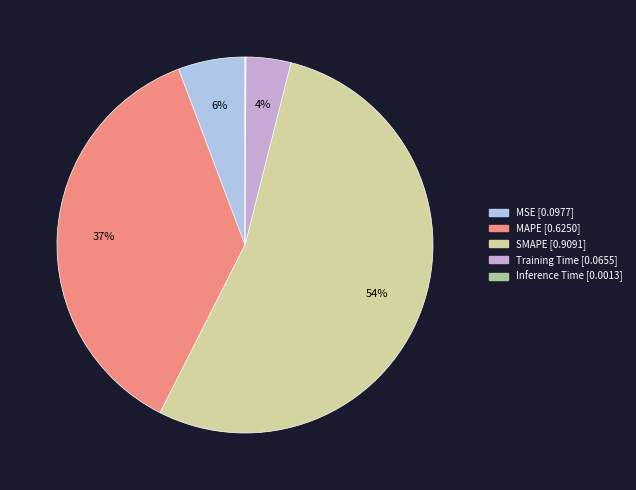

To the nearest percent, what is the difference between the largest and smallest slice percentages?

53%